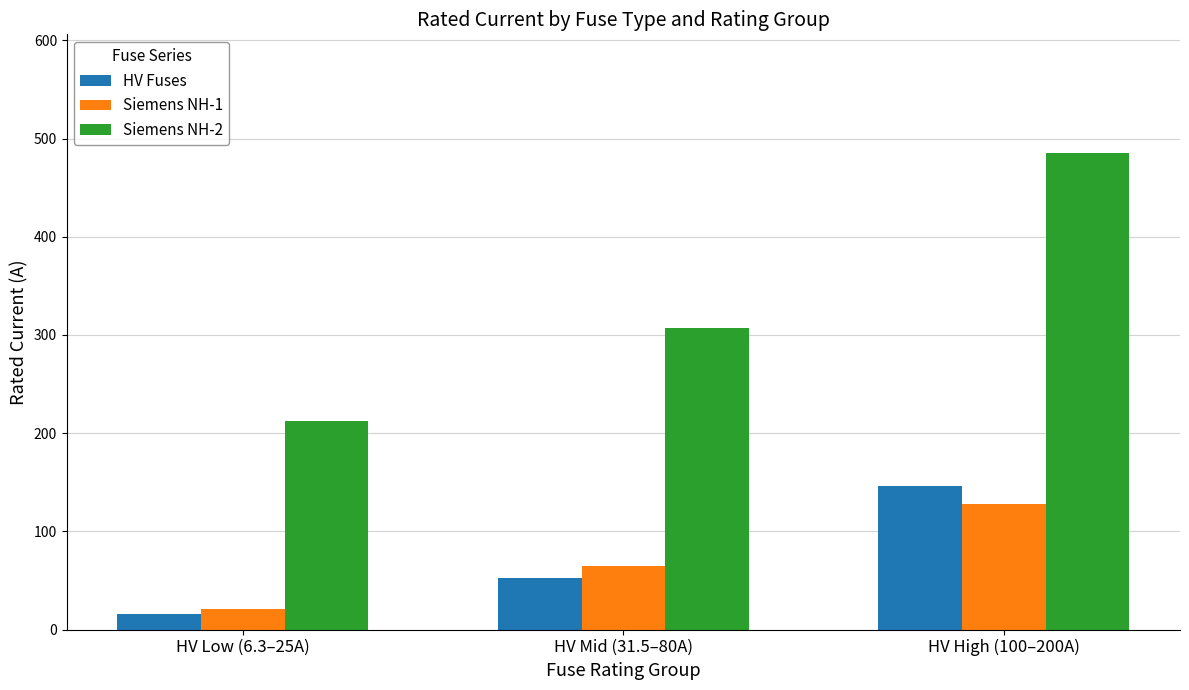

How many categories are shown in the chart?

3